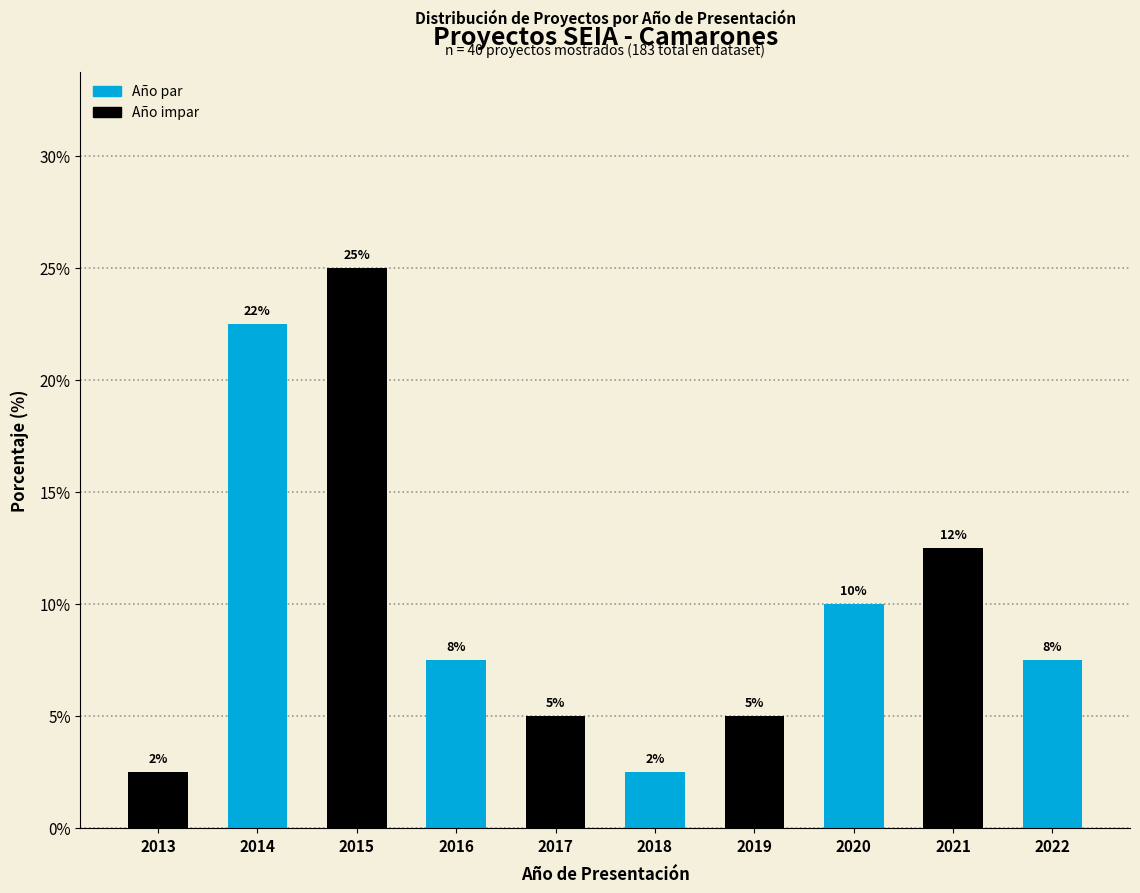

How many bars are there in total?

10